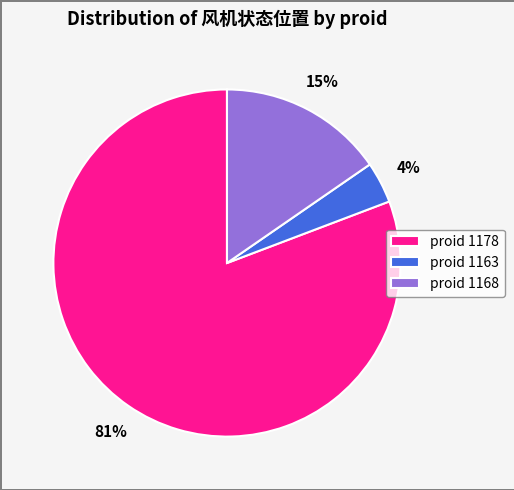

Which category accounts for the majority?

proid 1178